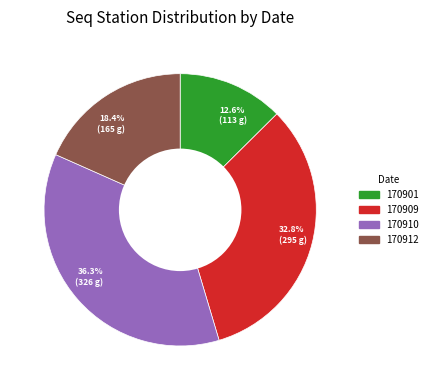

How many slices are in this pie chart?

4